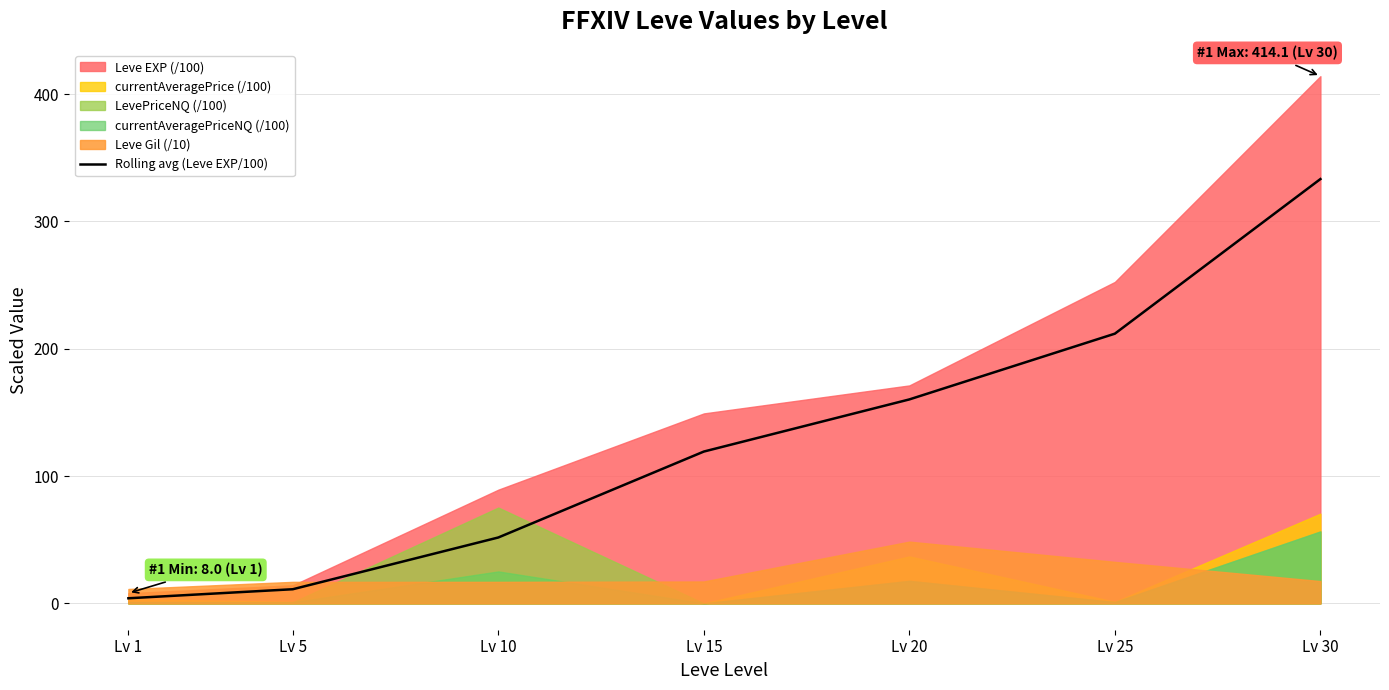

Is it true that Rolling avg (Leve EXP/100) equals 31.7 at Lv 10?

False